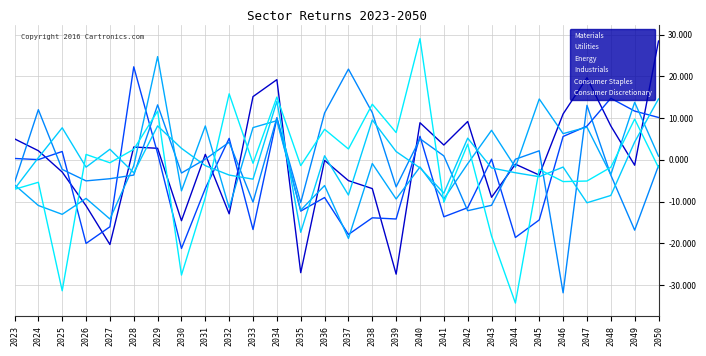

What is the sum of all Industrials values?

-37.9